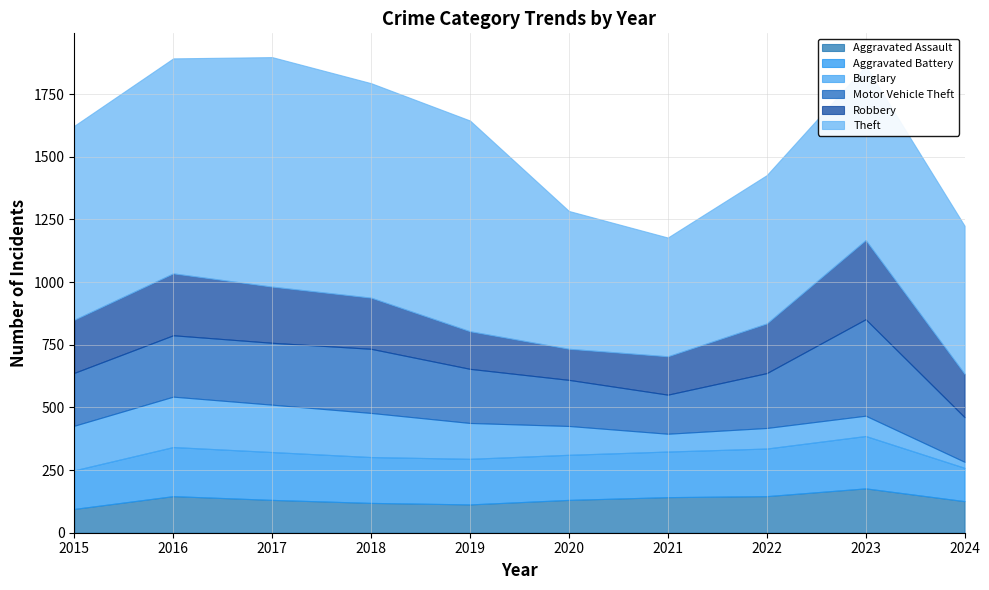

How many lines are shown in the chart?

6